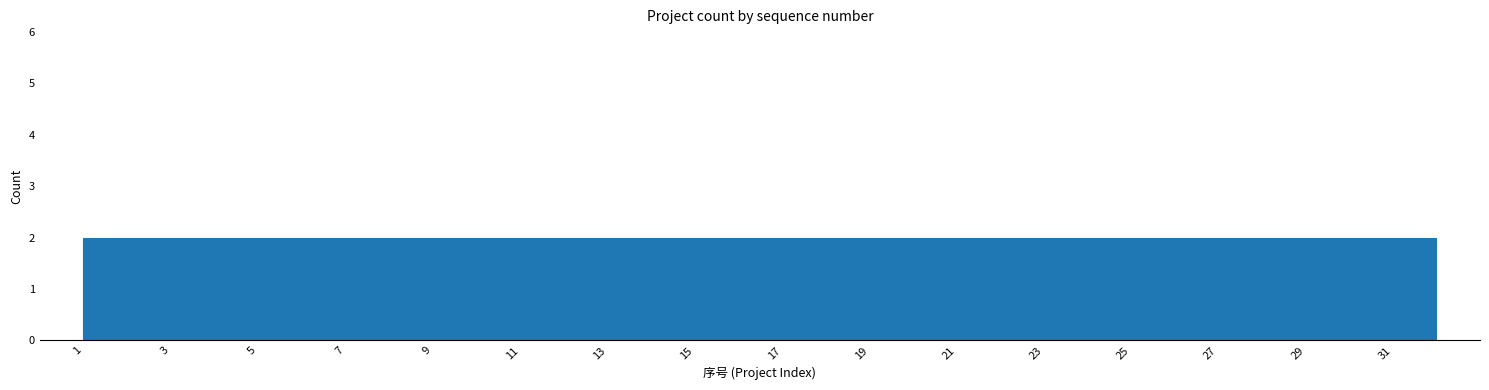

How tall is the bar that spans 12.6 to 14.6 on the x-axis? Neither the bar edges nor the heights are printed on the chart, so give them approximately, as read against the axes.

2